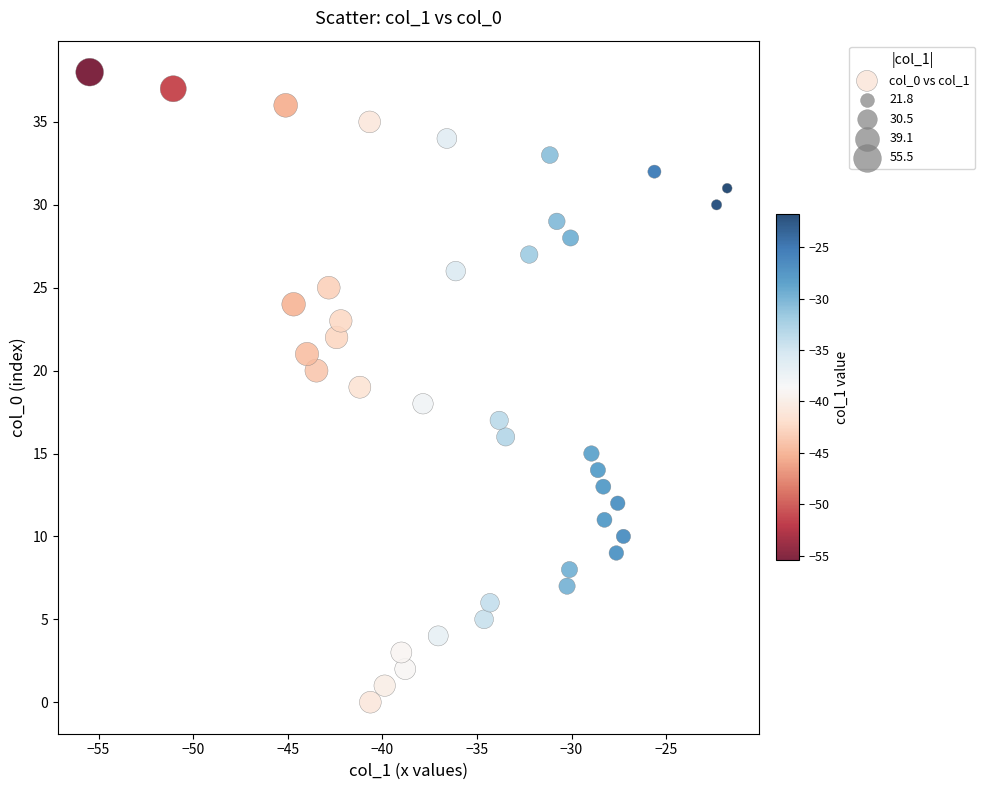

What is the range of Y values (max minus min)?

38